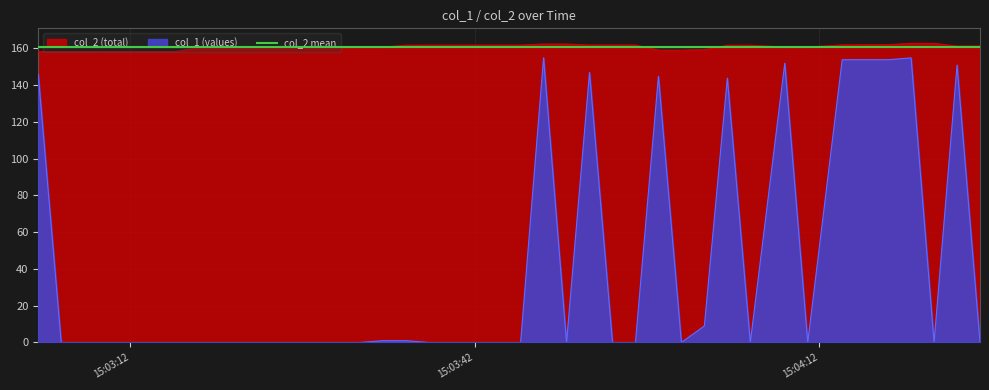

Reading left to right, list all the values displayed in this chart.

145.8	0.0	0.0	0.0	0.0	0.0	0.0	0.0	0.0	0.0	0.0	0.0	0.0	0.0	0.0	1.0	1.0	0.0	0.0	0.0	0.0	0.0	154.9	0.0	146.9	0.0	0.0	144.8	0.0	9.0	143.8	0.0	151.9	0.0	153.8	153.8	154.8	0.0	150.9	0.0